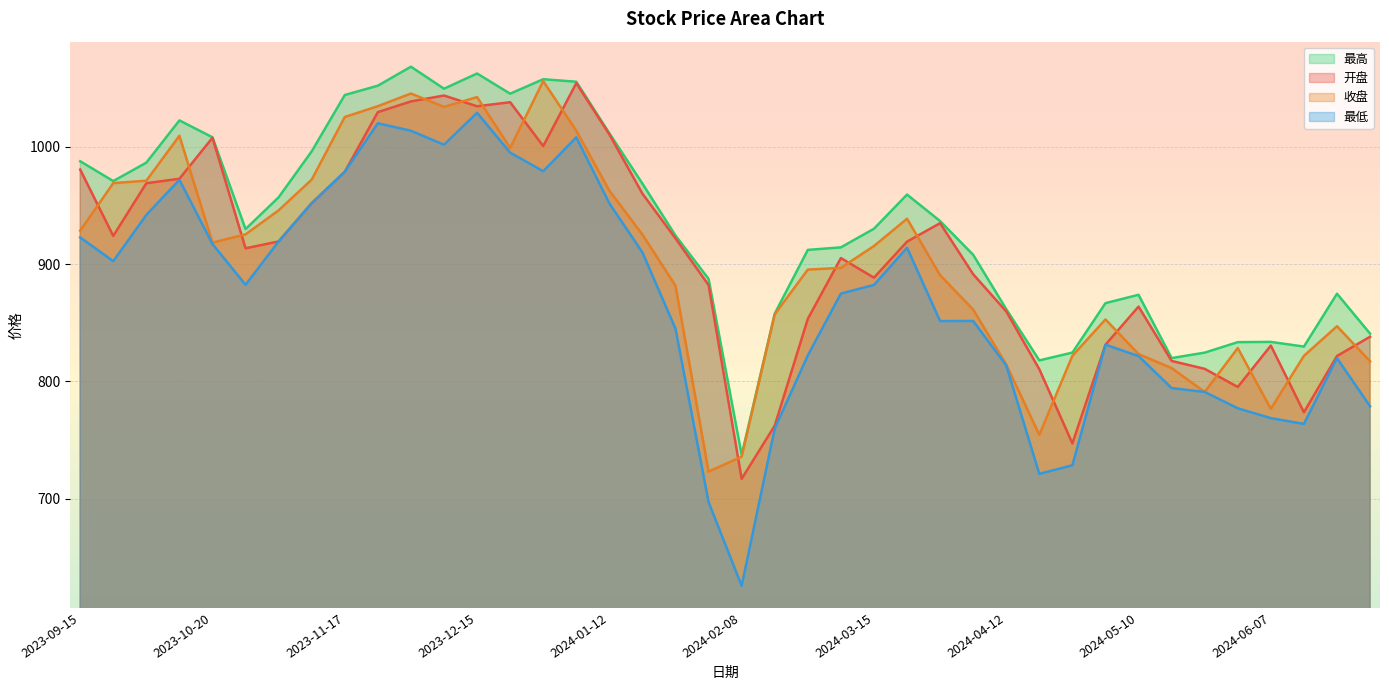

In 最高, how many points are lower than both neighbors (excluding endpoints)?

8